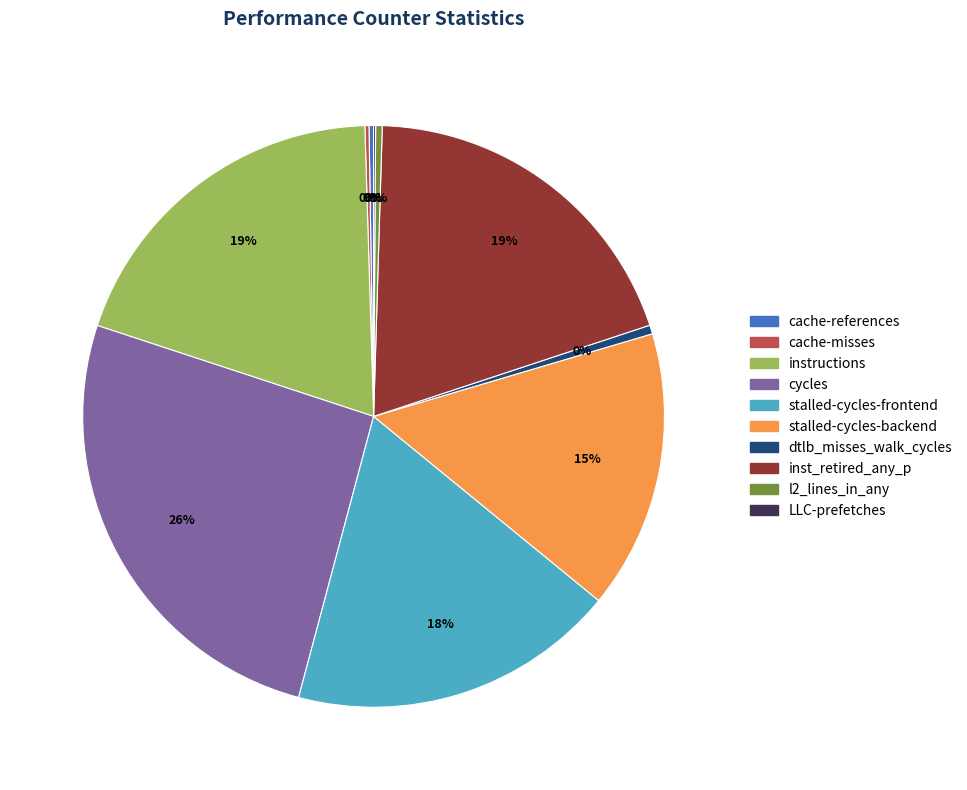

To the nearest percent, what is the difference between the inst_retired_any_p and stalled-cycles-frontend slice percentages?

1%